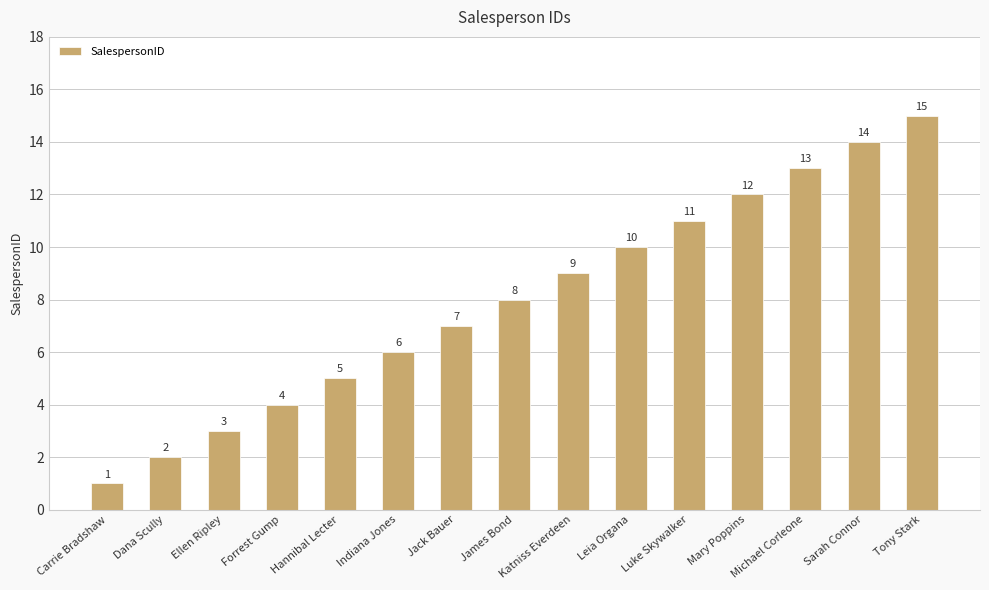

Rank the categories by value from lowest to highest.

Carrie Bradshaw, Dana Scully, Ellen Ripley, Forrest Gump, Hannibal Lecter, Indiana Jones, Jack Bauer, James Bond, Katniss Everdeen, Leia Organa, Luke Skywalker, Mary Poppins, Michael Corleone, Sarah Connor, Tony Stark